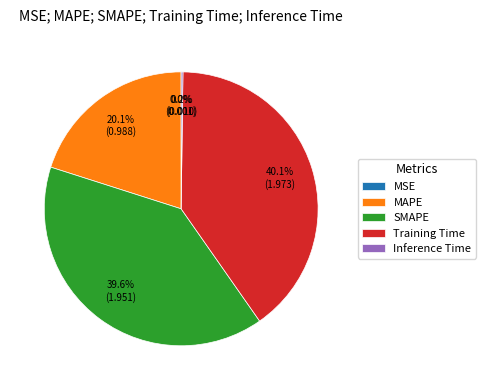

Does any single category account for the majority?

No